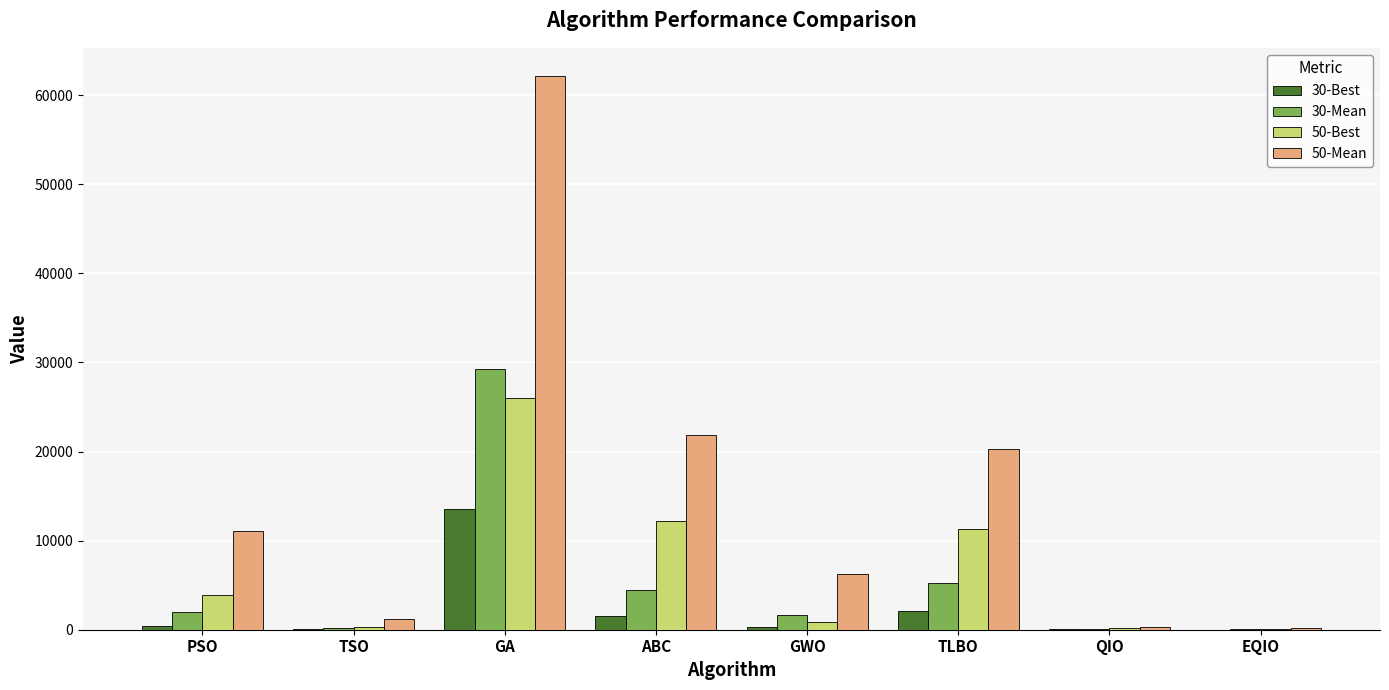

At which category is the sum across all series the highest?

GA